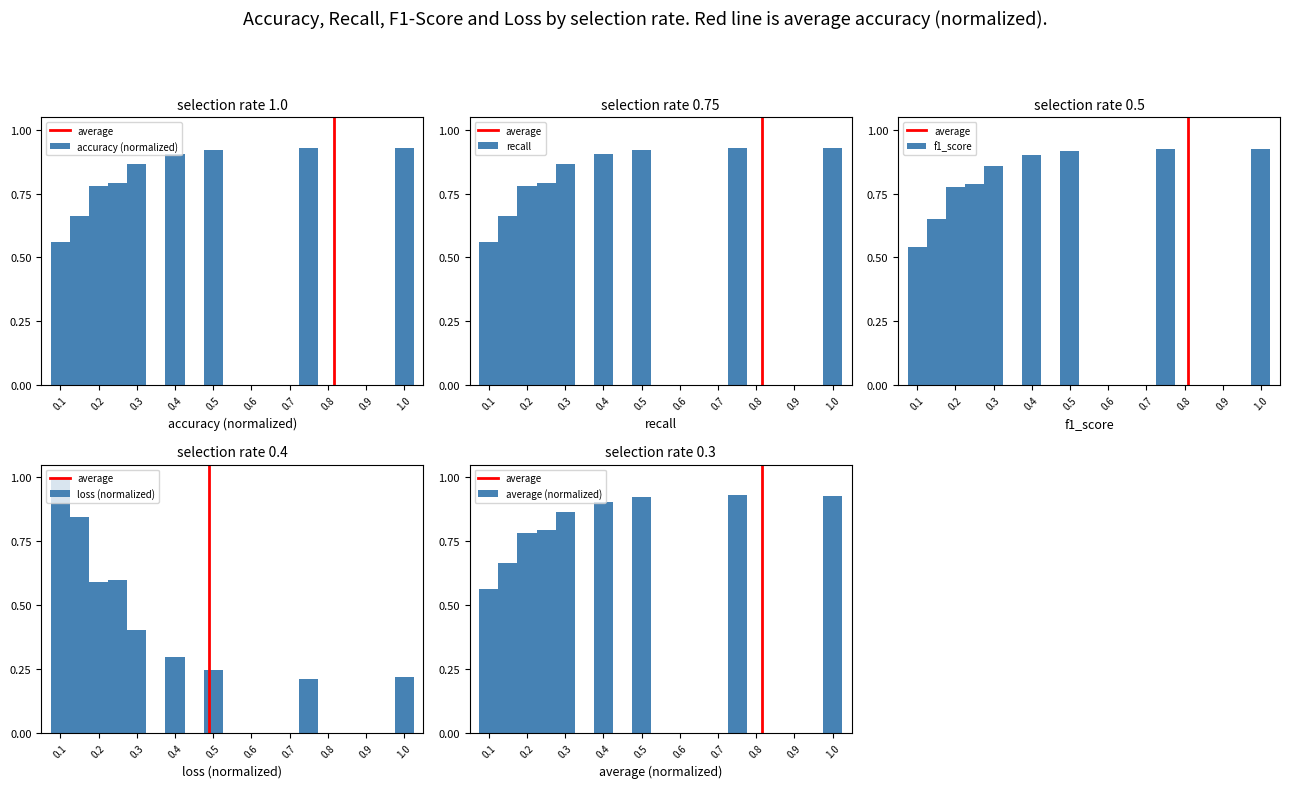

What is the difference between the maximum and second lowest values in the loss series?

0.8